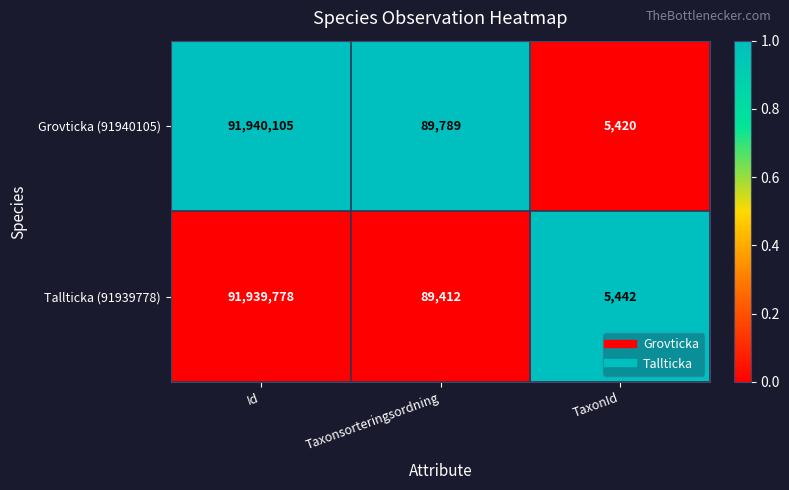

At Taxonsorteringsordning, list the series in order from smallest to largest.

Tallticka (91939778), Grovticka (91940105)